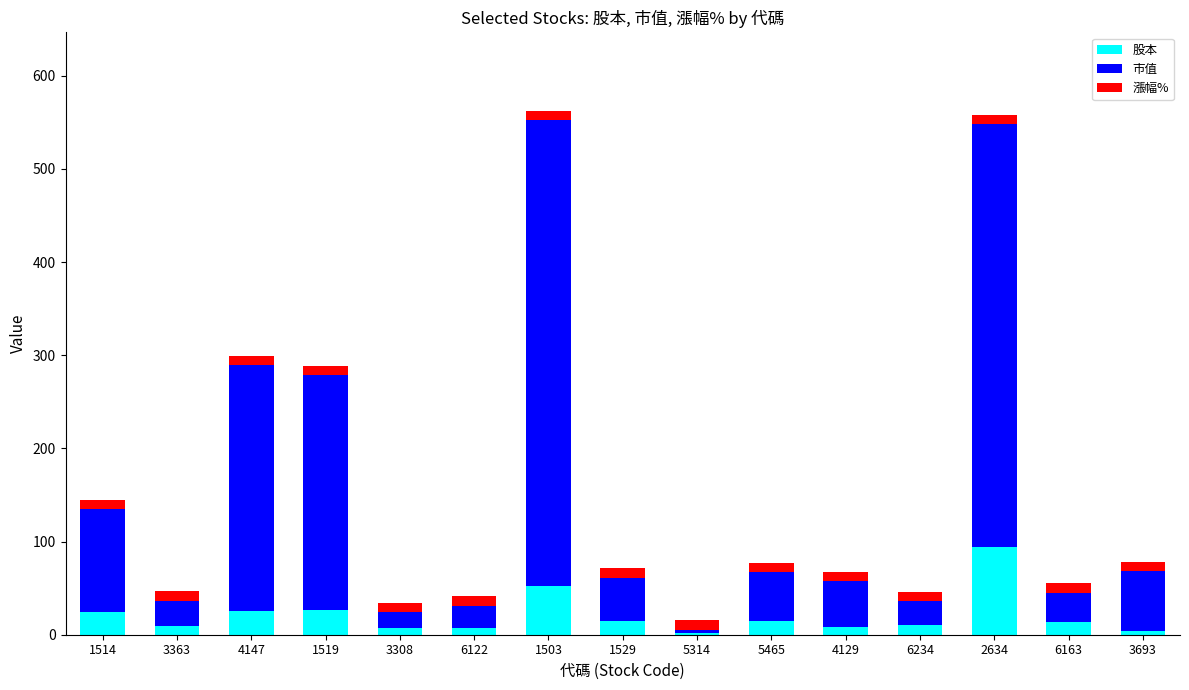

At which label does 股本 reach its peak?

2634